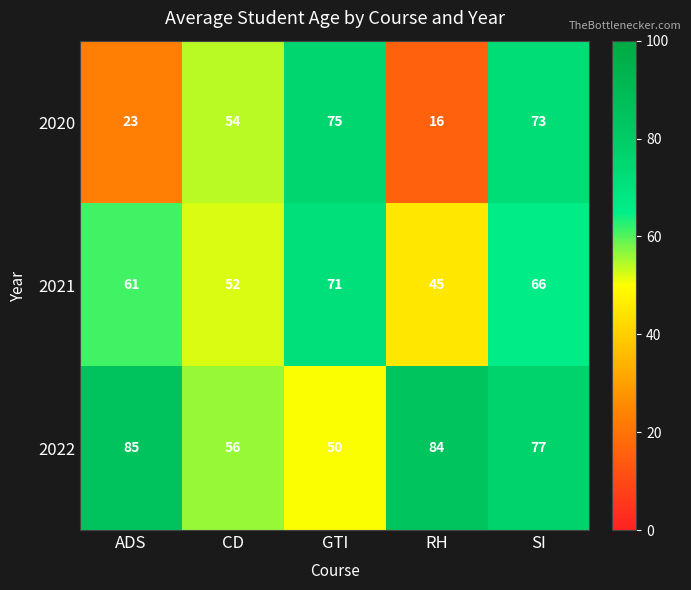

What is the average value of the 2020 series?

48